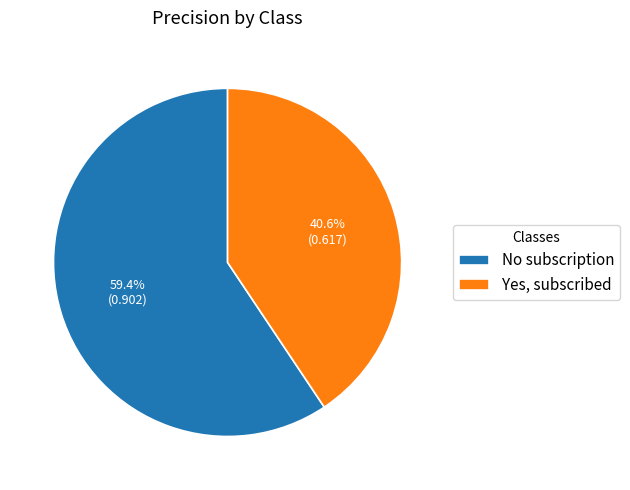

Between Yes, subscribed and No subscription, which is larger?

No subscription